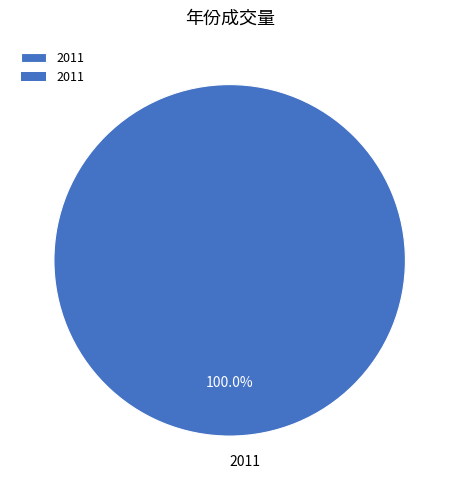

Rank the categories by value from highest to lowest.

2011